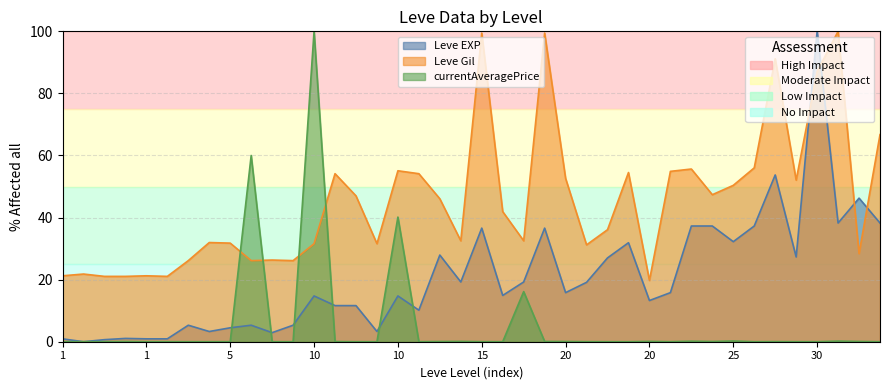

What is the spread (max minus min) of values at 20?

52.6